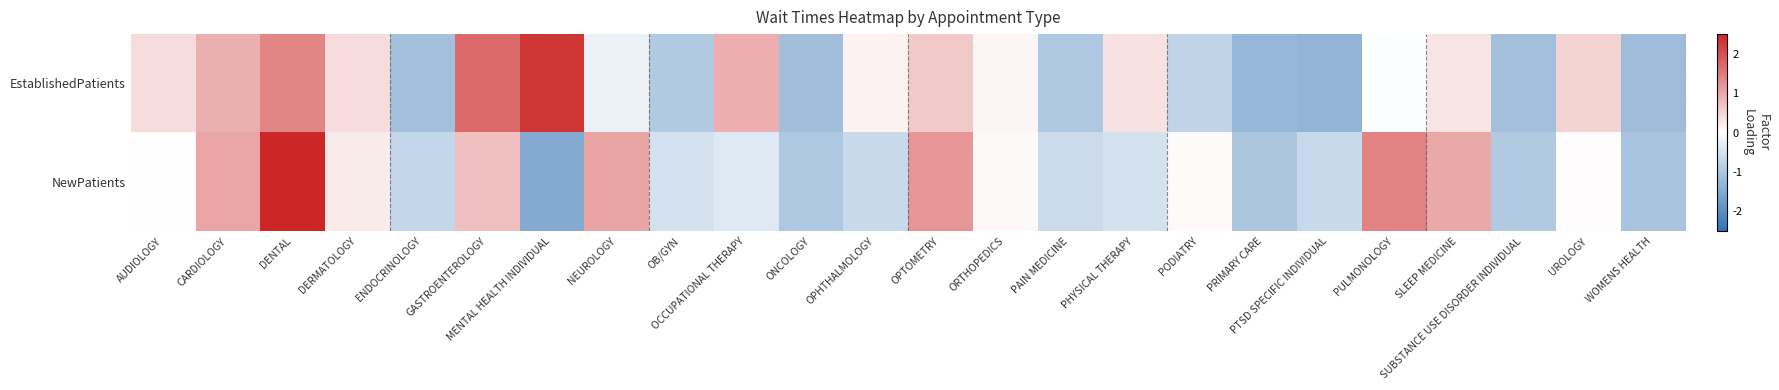

Which label corresponds to the smallest value in the chart?

MENTAL HEALTH INDIVIDUAL